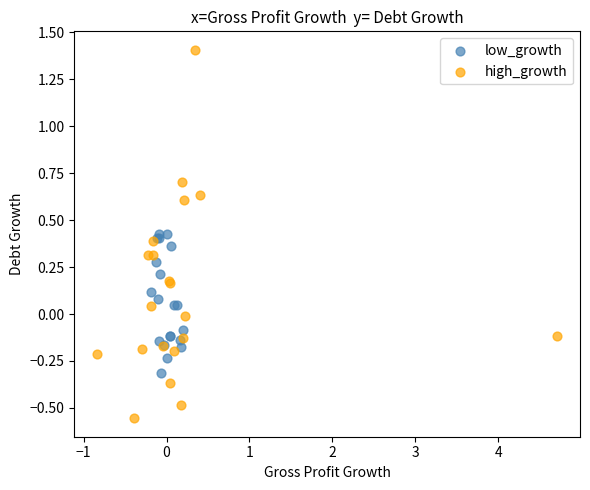

What are all the series names shown in the legend?

low_growth, high_growth